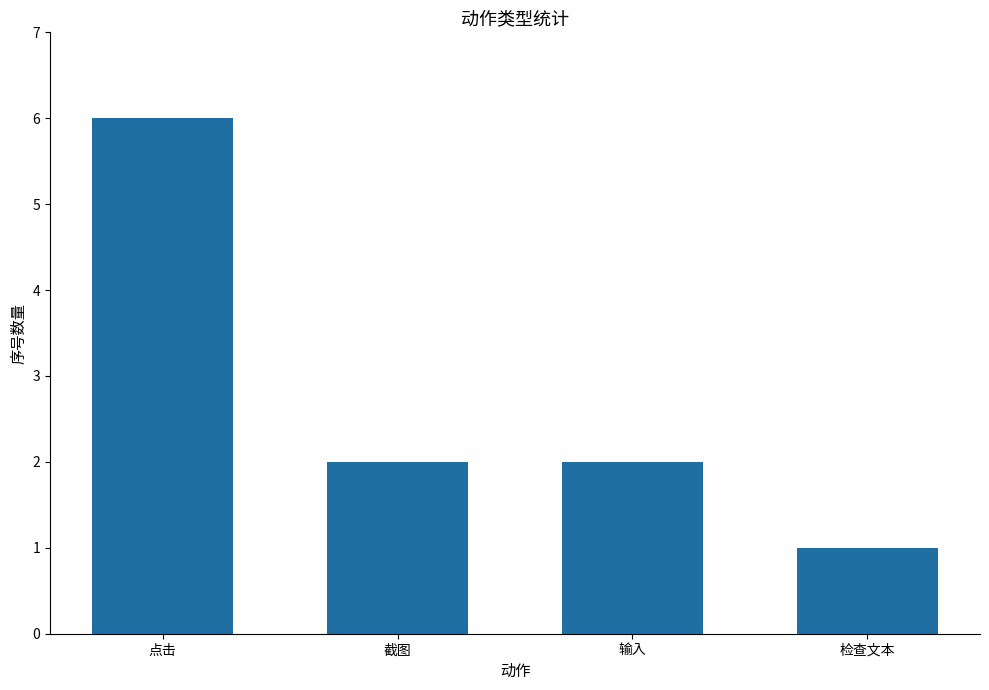

The chart shows a value of 10 at 点击. True or false?

False